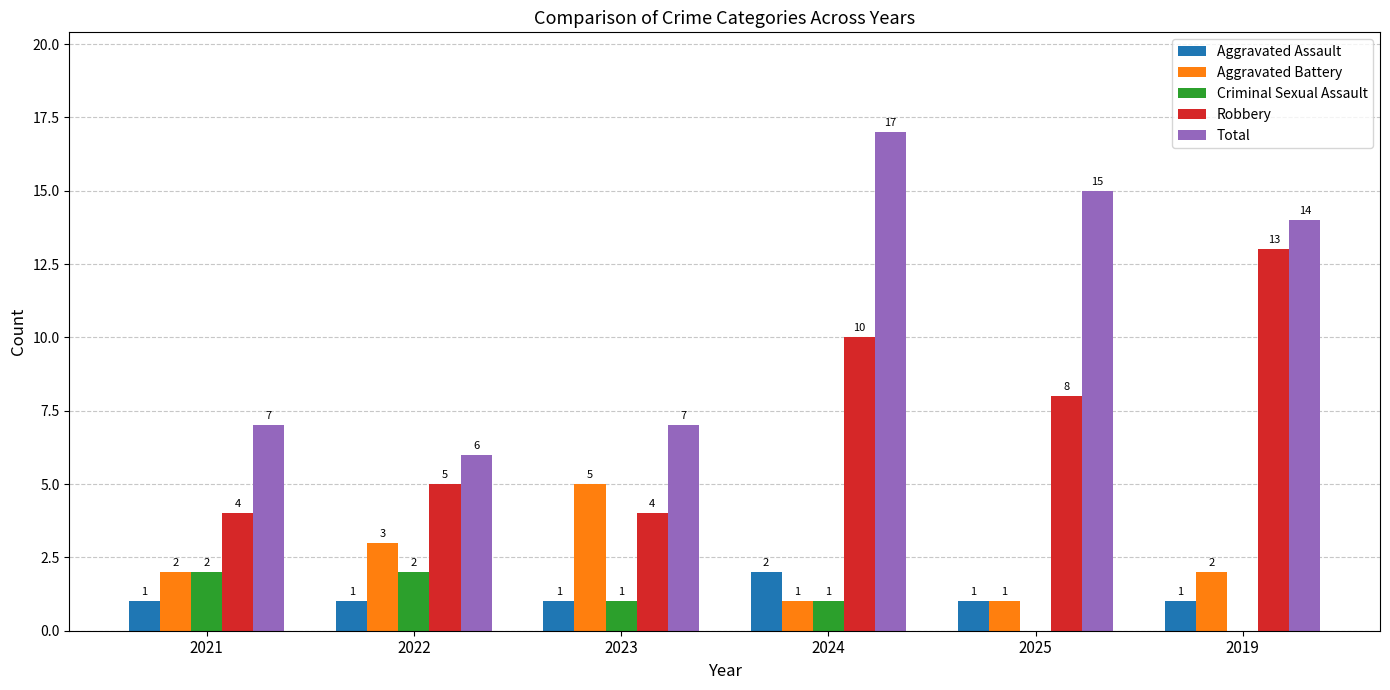

The Total series shows 7 at 2023. True or false?

True